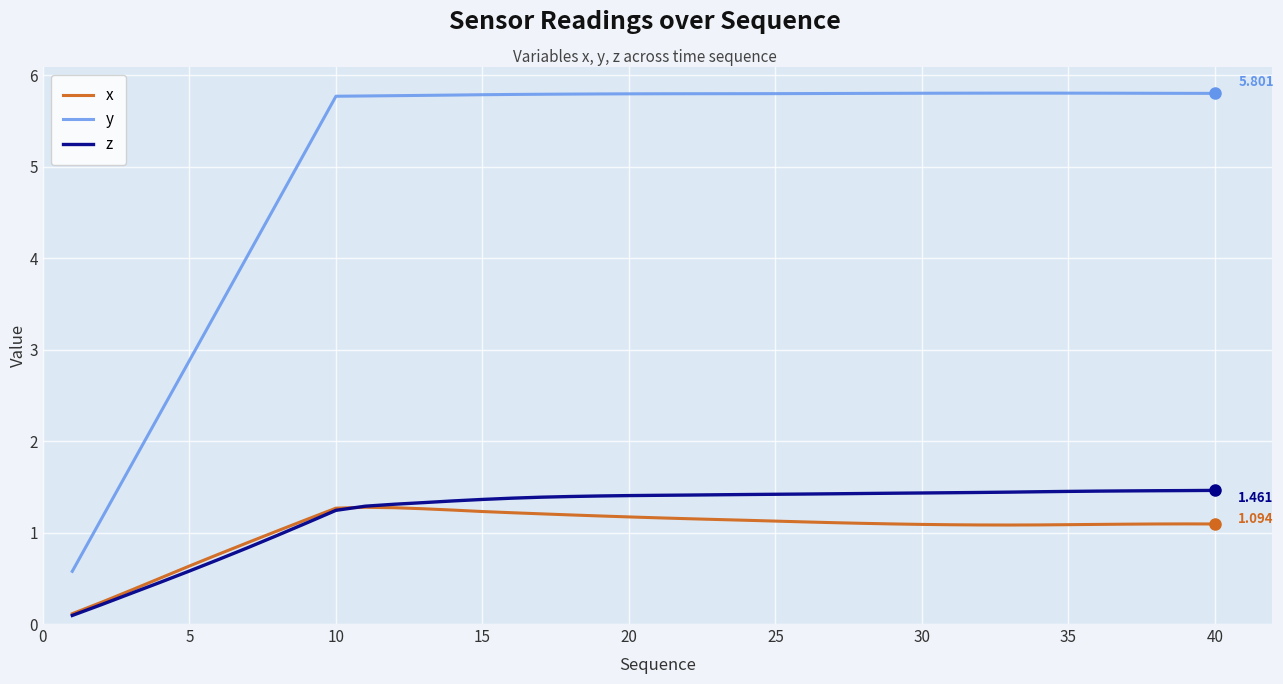

Which series has the widest spread of values?

y